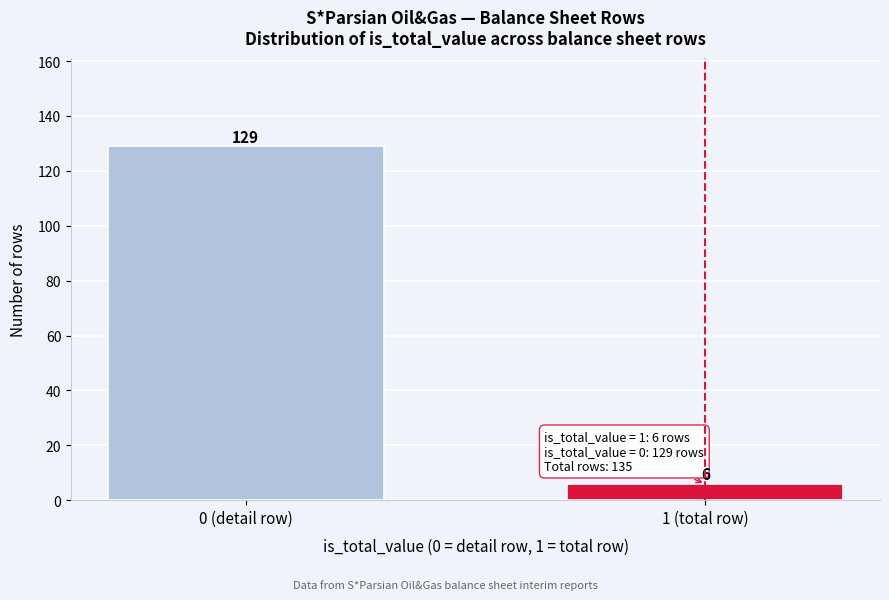

Reading left to right, list all the values displayed in this chart.

0 (detail row)=129	1 (total row)=6